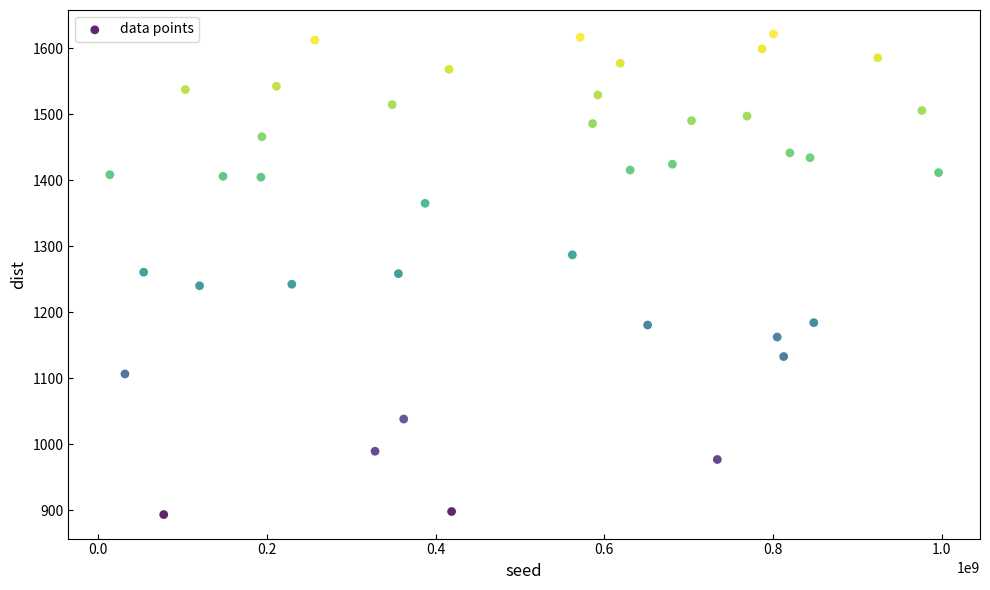

What is the range of X values (max minus min)?

982068976.0